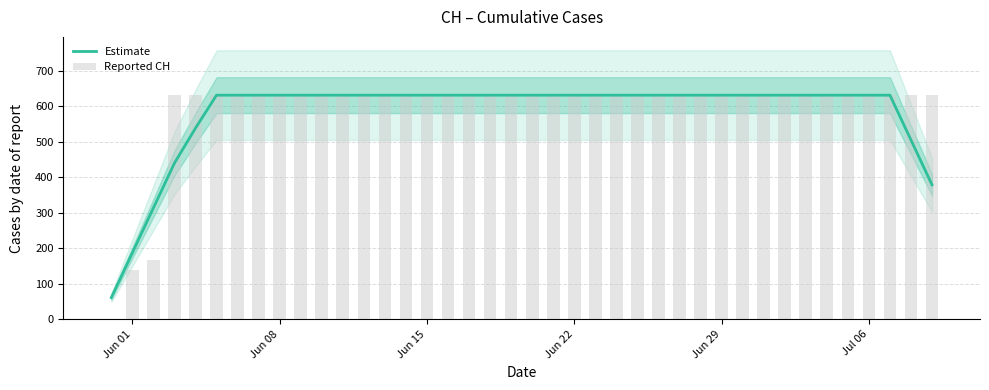

Rank the series at Jun 29 from lowest to highest value.

Estimate, Reported CH